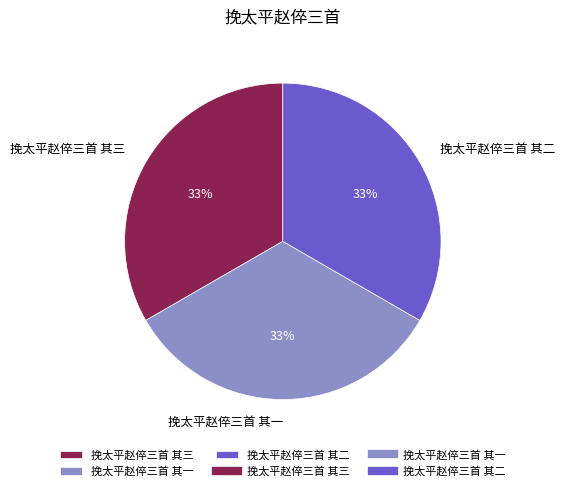

Combined, do 挽太平赵倅三首 其三 and 挽太平赵倅三首 其二 account for over 50%?

Yes